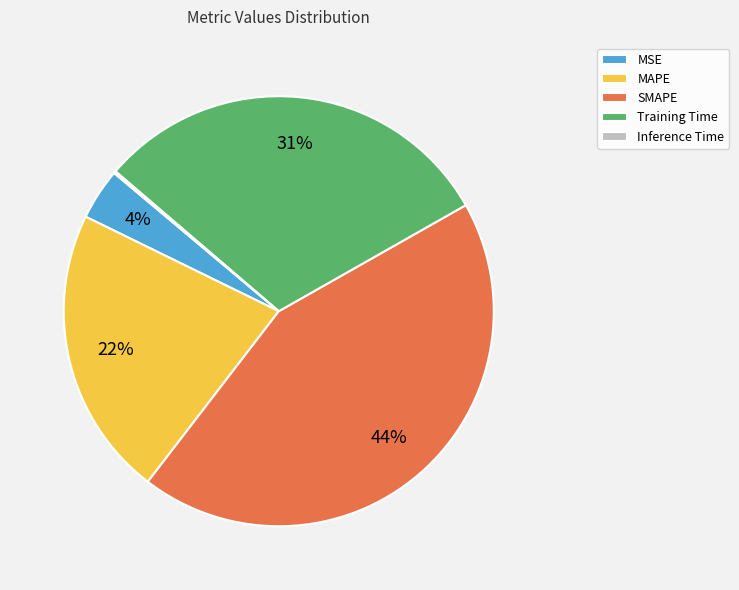

Is MAPE the majority of the pie?

No